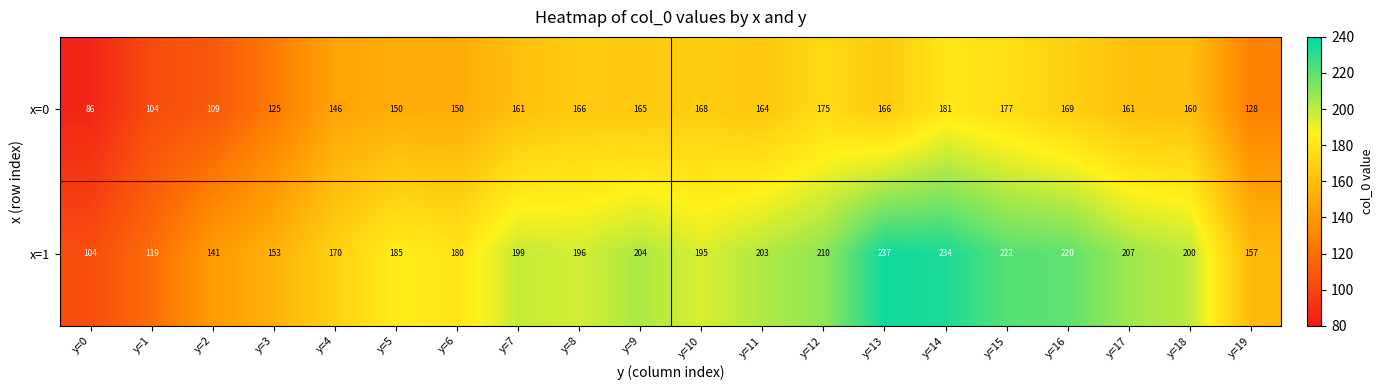

Read the x=1 value at y=12, to the nearest 5.

210